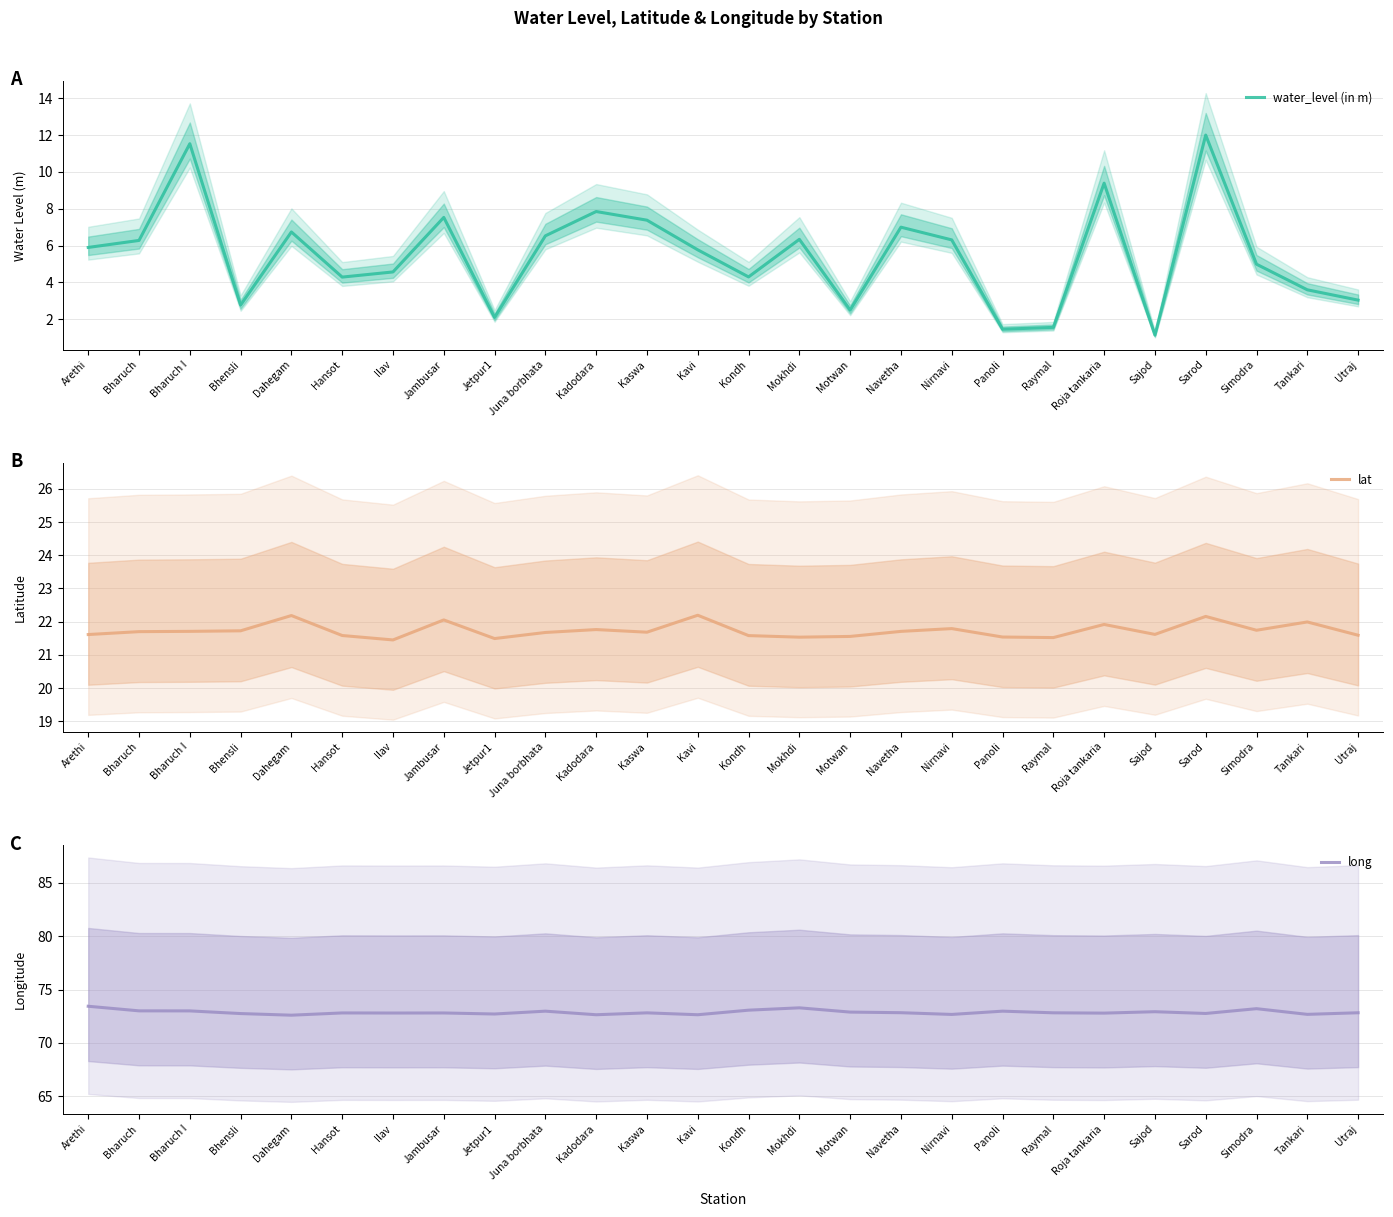

What is the label of the 22nd point from the left?

Sajod